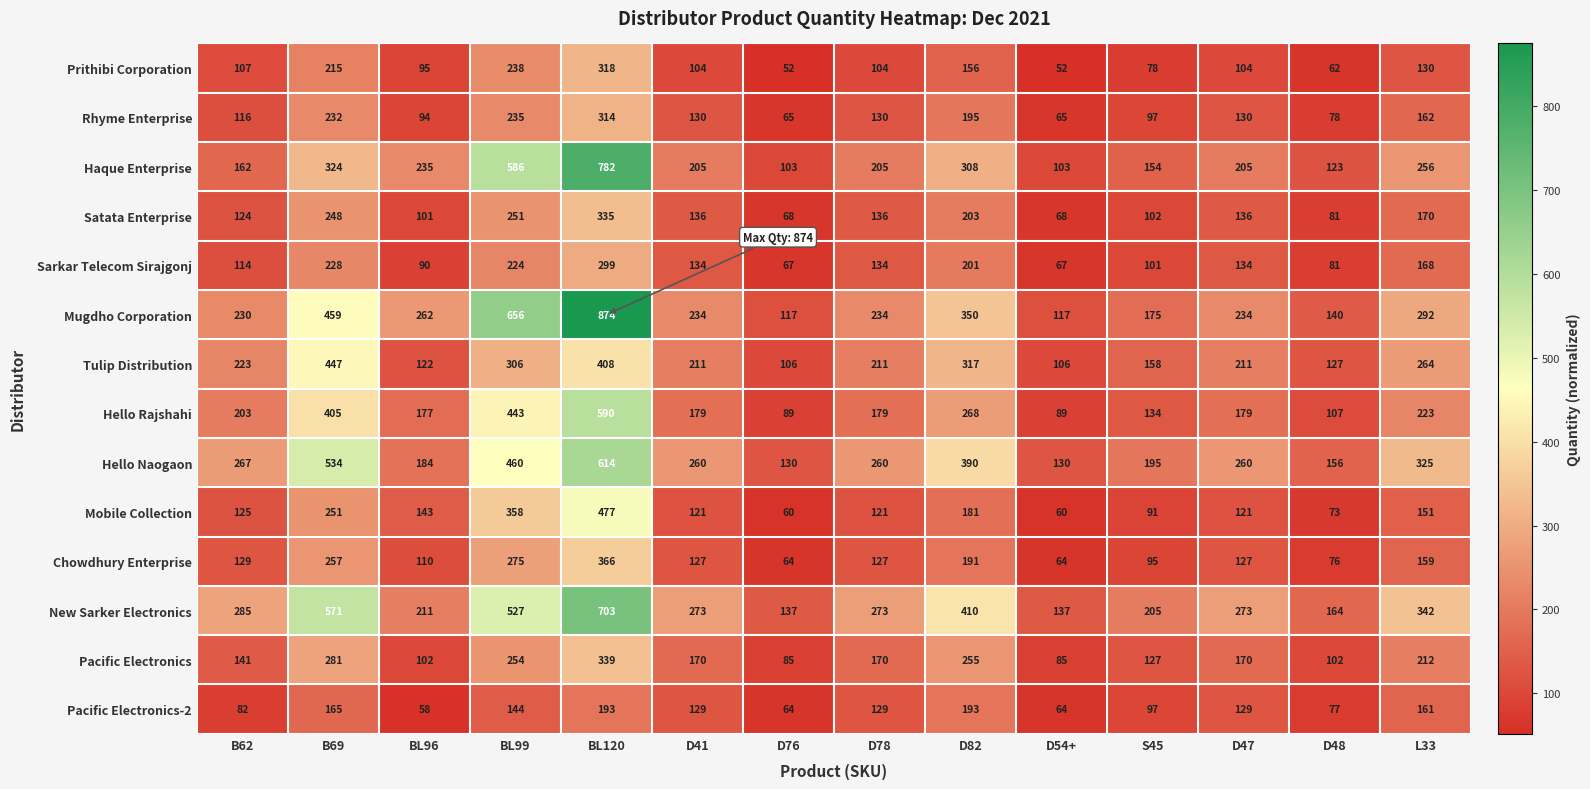

Rank the series by their maximum value, from highest to lowest.

Mugdho Corporation, Haque Enterprise, New Sarker Electronics, Hello Naogaon, Hello Rajshahi, Mobile Collection, Tulip Distribution, Chowdhury Enterprise, Pacific Electronics, Satata Enterprise, Prithibi Corporation, Rhyme Enterprise, Sarkar Telecom Sirajgonj, Pacific Electronics-2